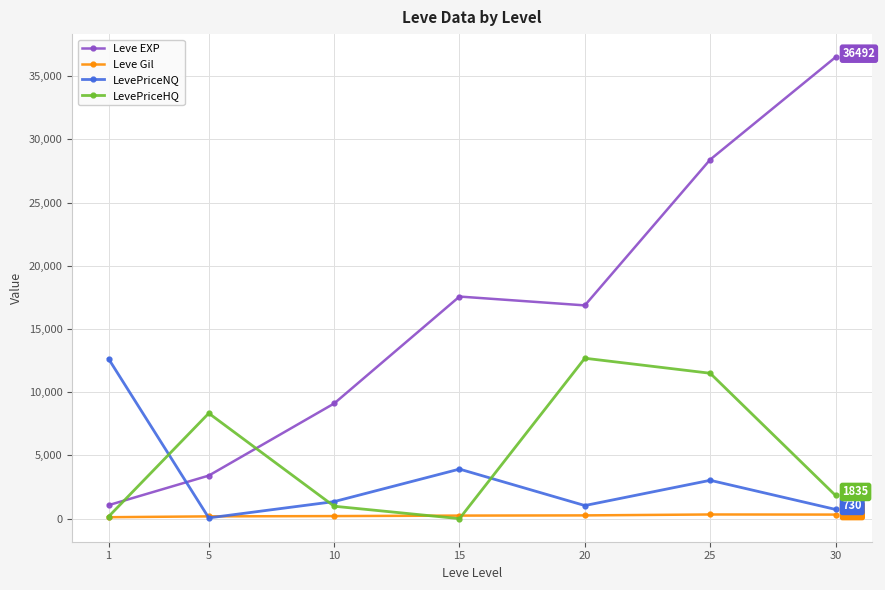

What is the approximate value of Leve EXP at 10?

9106.7